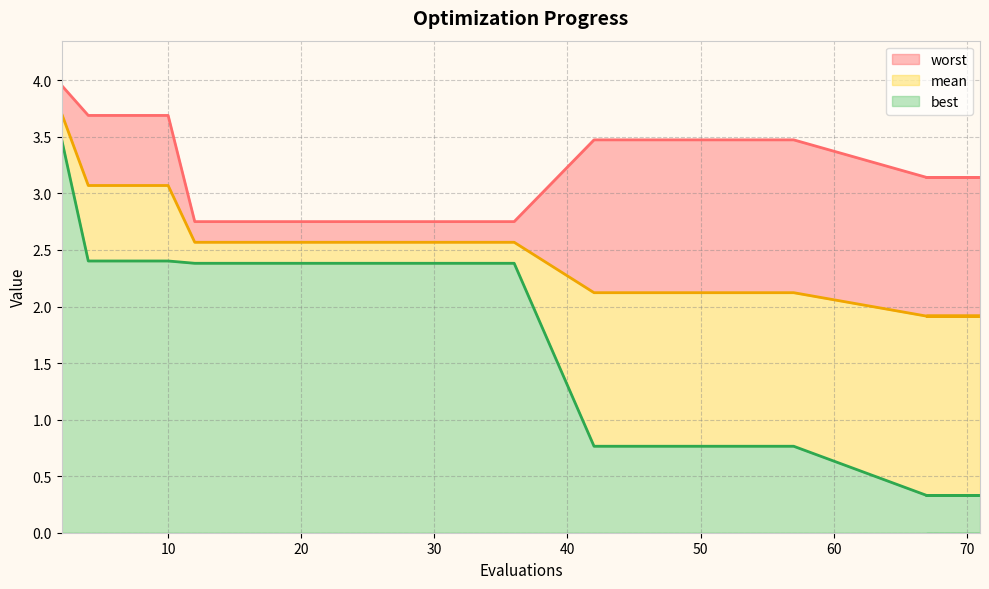

Is the value of best at 6 greater than the value of worst at 16?

No